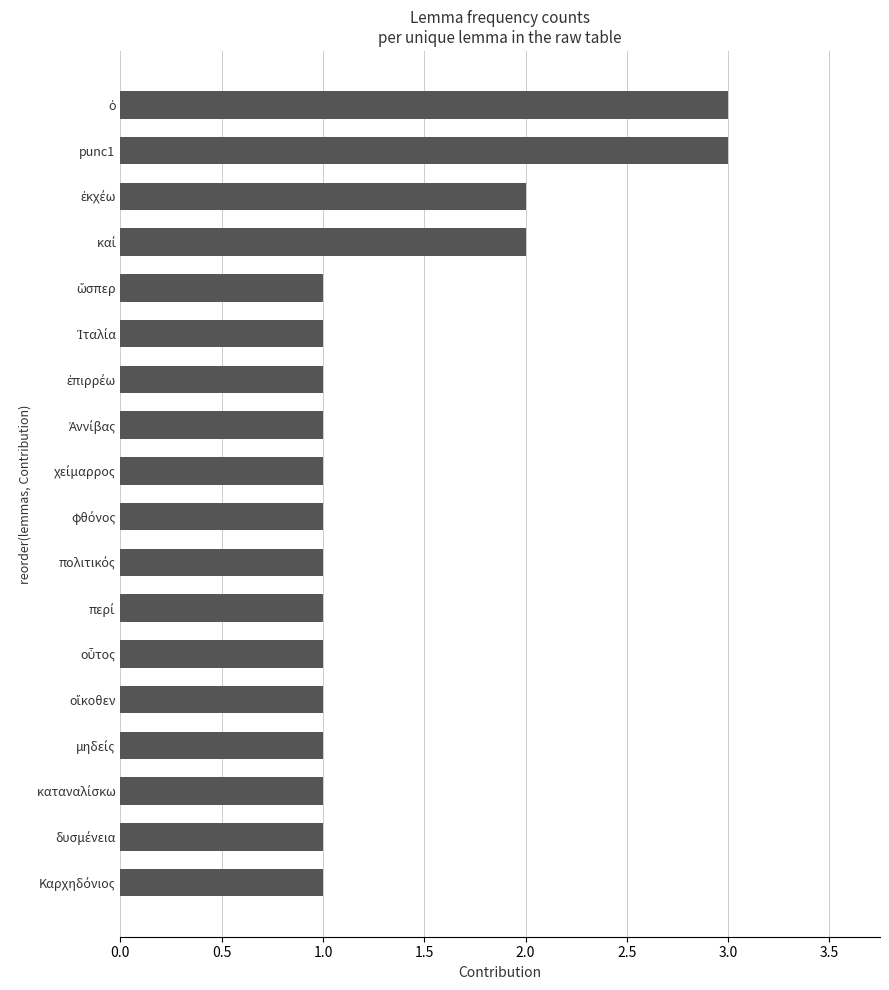

How many series are shown in this chart?

1